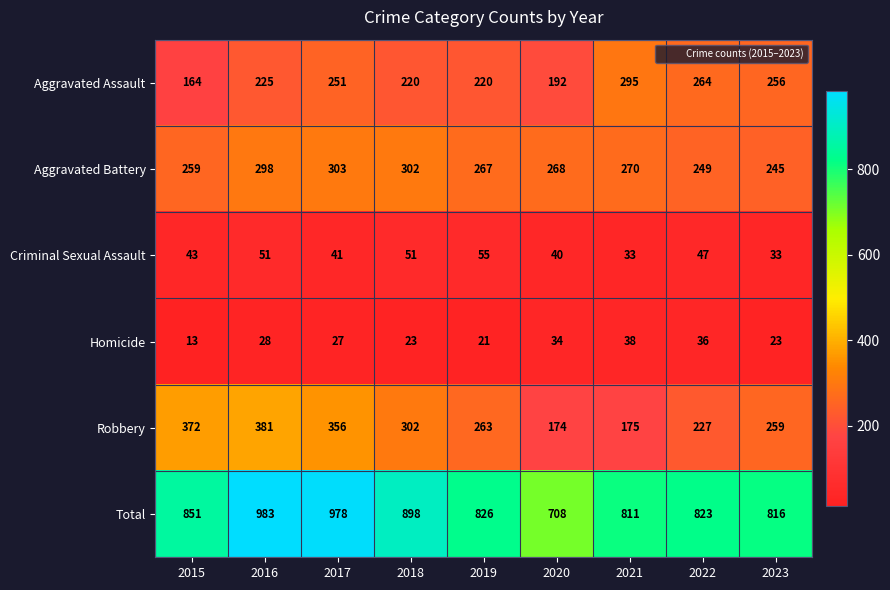

What is the sum of all Aggravated Battery values?

2461